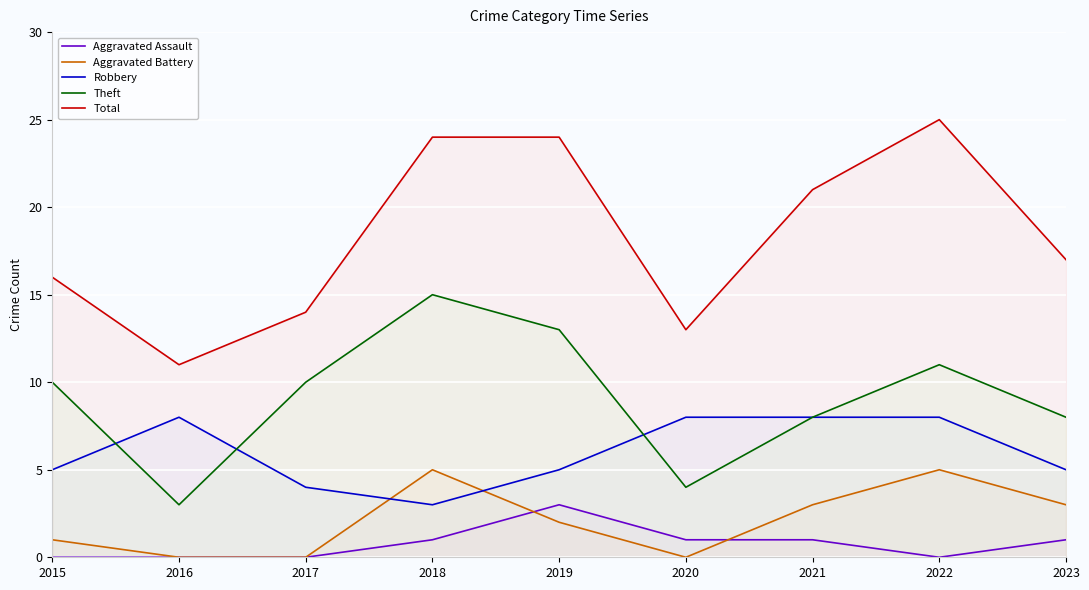

How many intersections are there between Theft and Robbery?

3